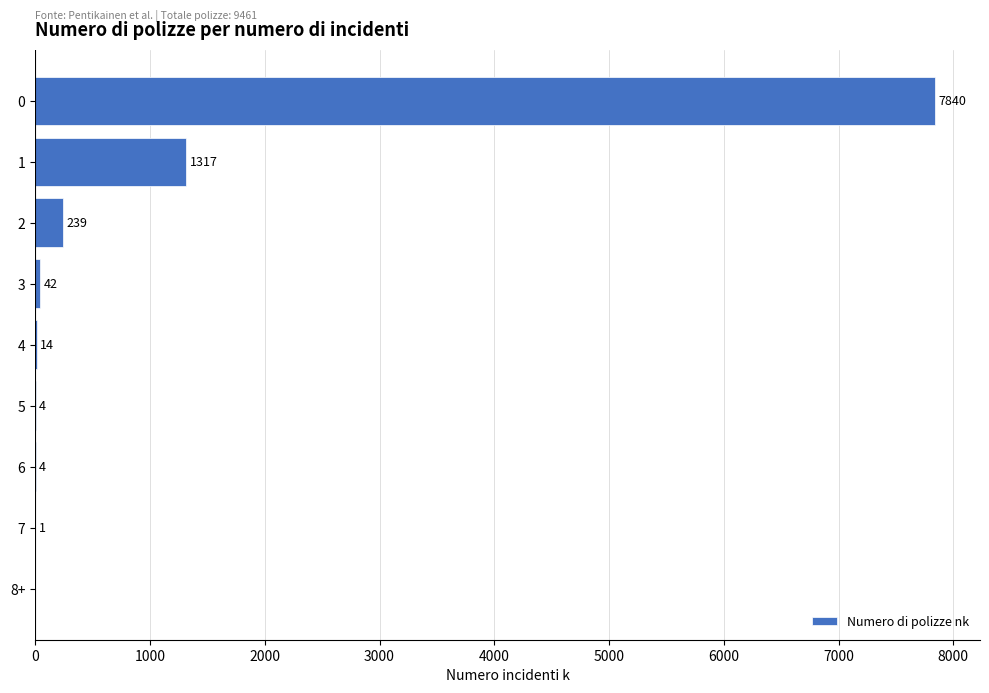

Reading top to bottom, extract all data points from this chart.

0=7840	1=1317	2=239	3=42	4=14	5=4	6=4	7=1	8+=0